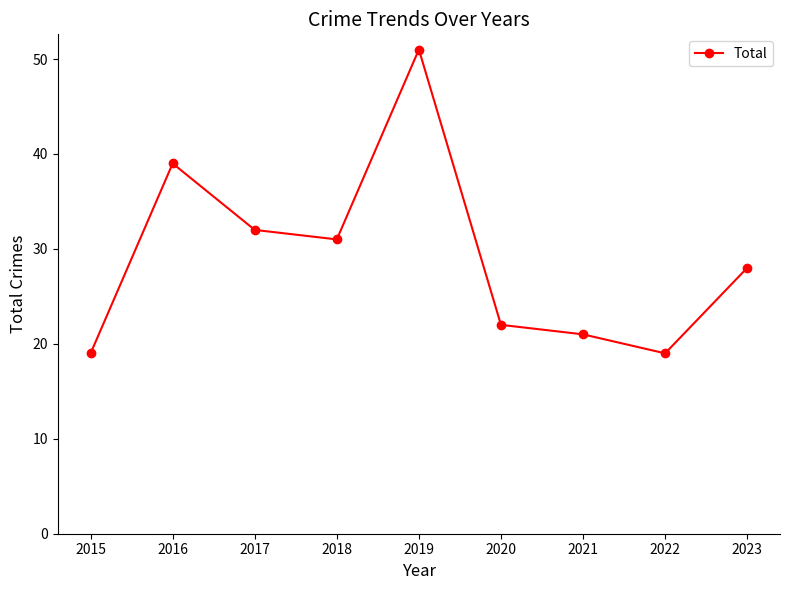

Which has a higher value, 2020 or 2023?

2023